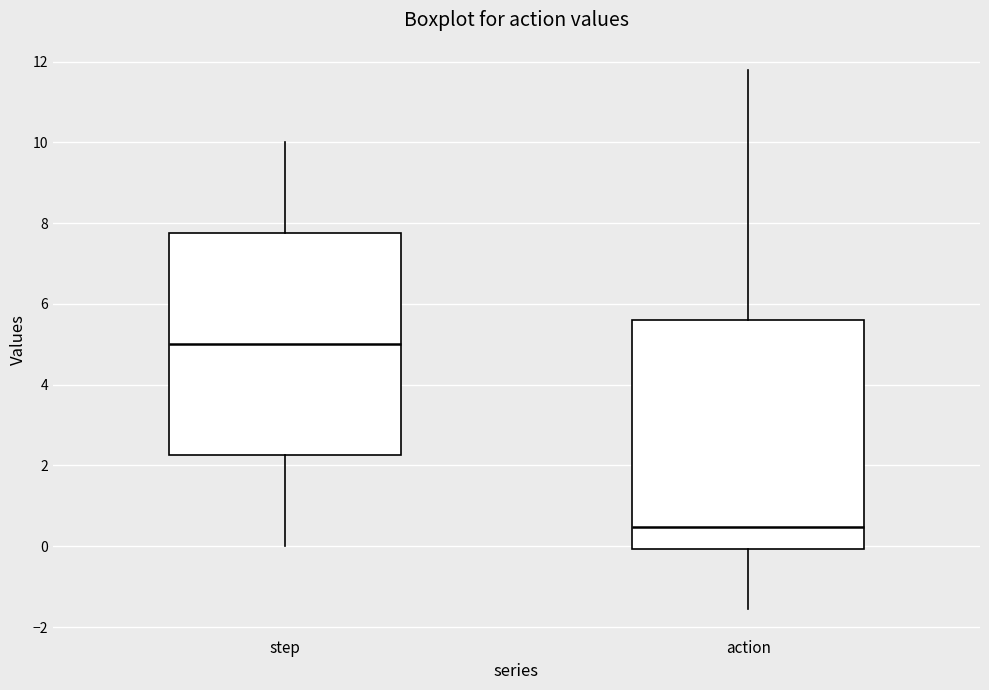

Which box's median line is the lowest?

action